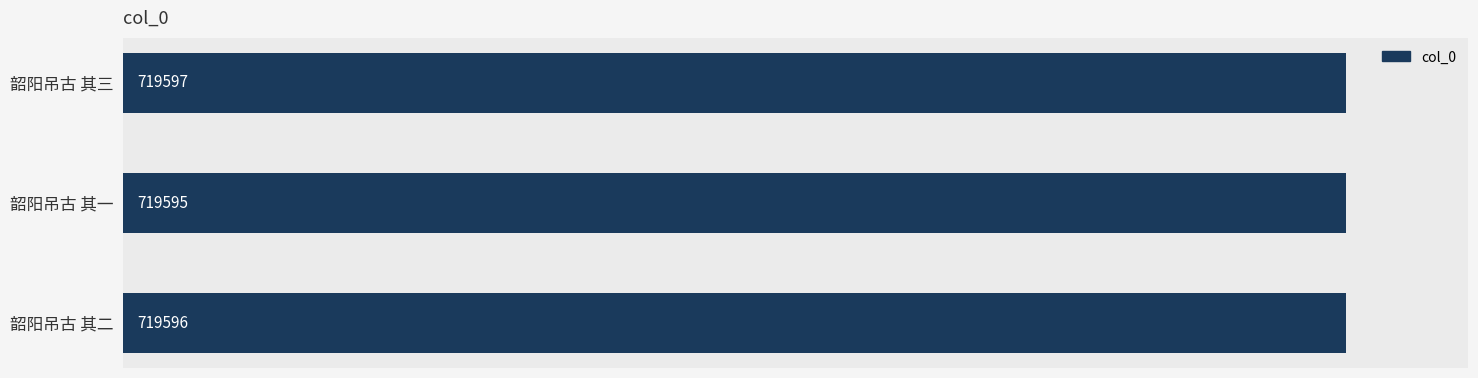

What is the sum of all values?

2158788